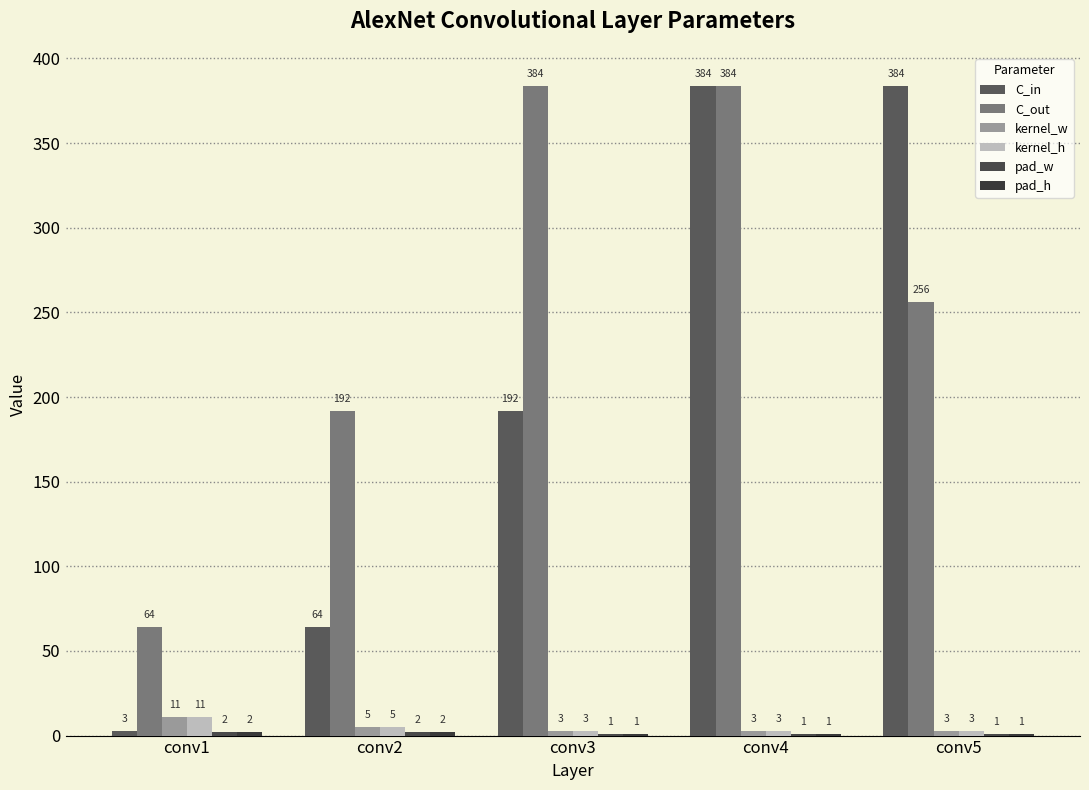

Between conv2 and conv3, which series saw the biggest shift?

C_out